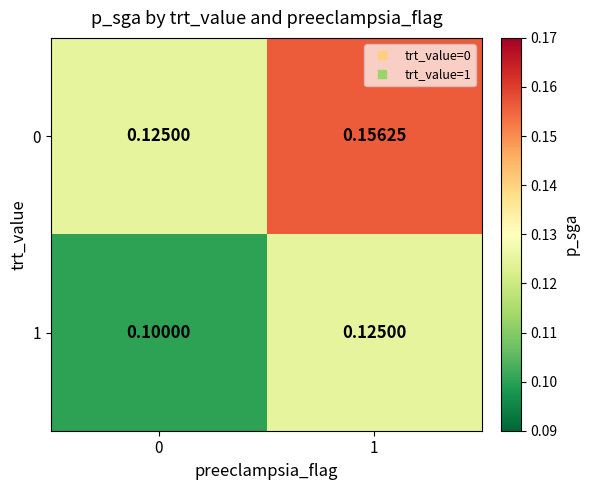

Is the value of 1 at 0 greater than the value of 0 at 0?

No